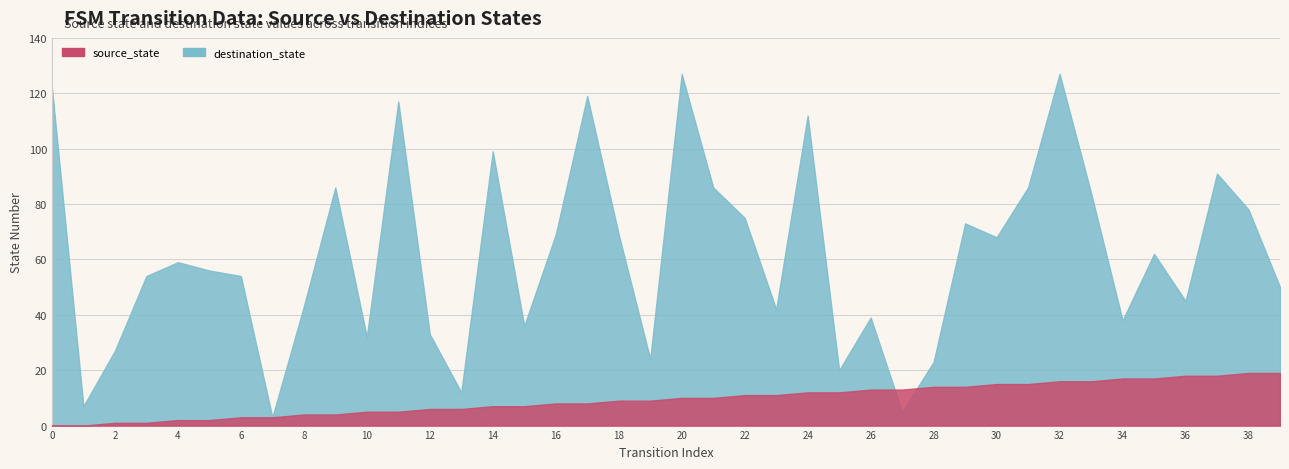

True or false: source_state has a value of 22 at 31.

False